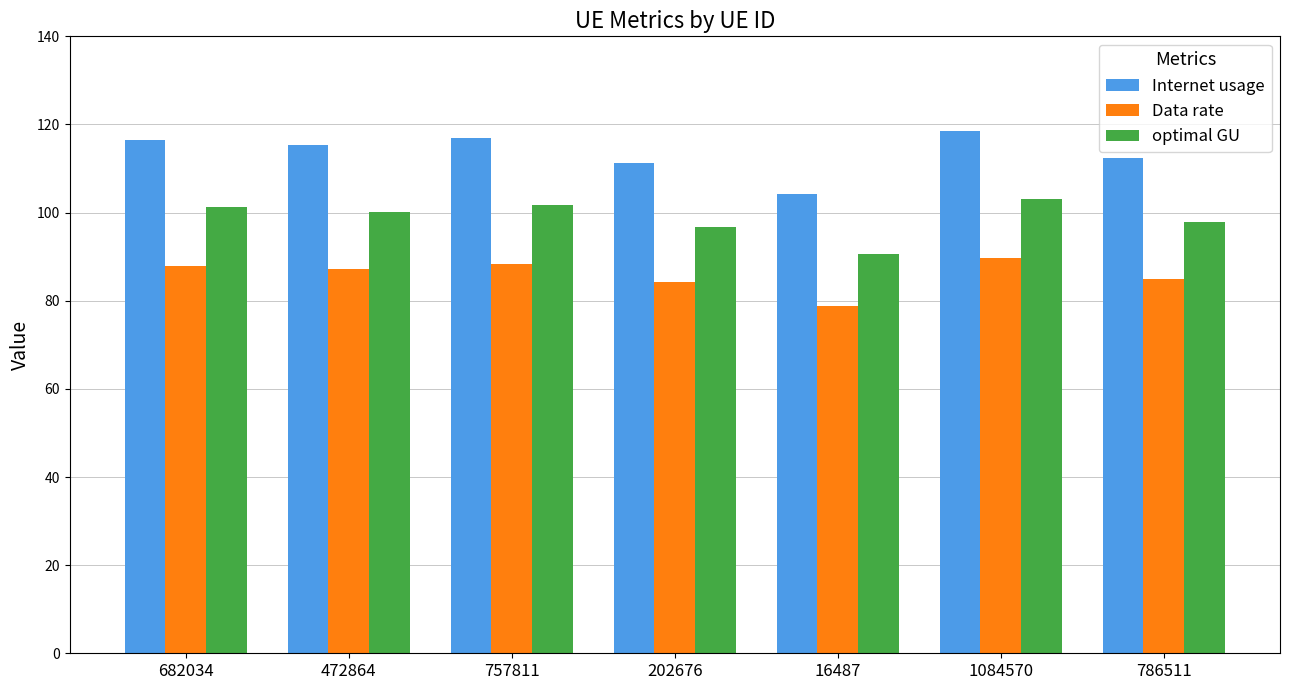

What is the average value of the Internet usage series?

113.6